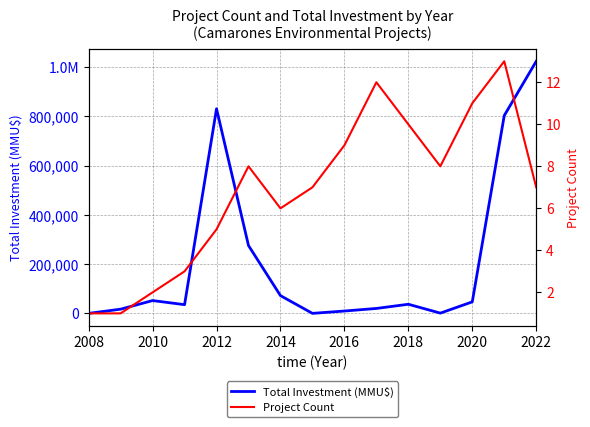

What is the difference between the second highest and second lowest values in the Total Investment (MMU$) series?

830645